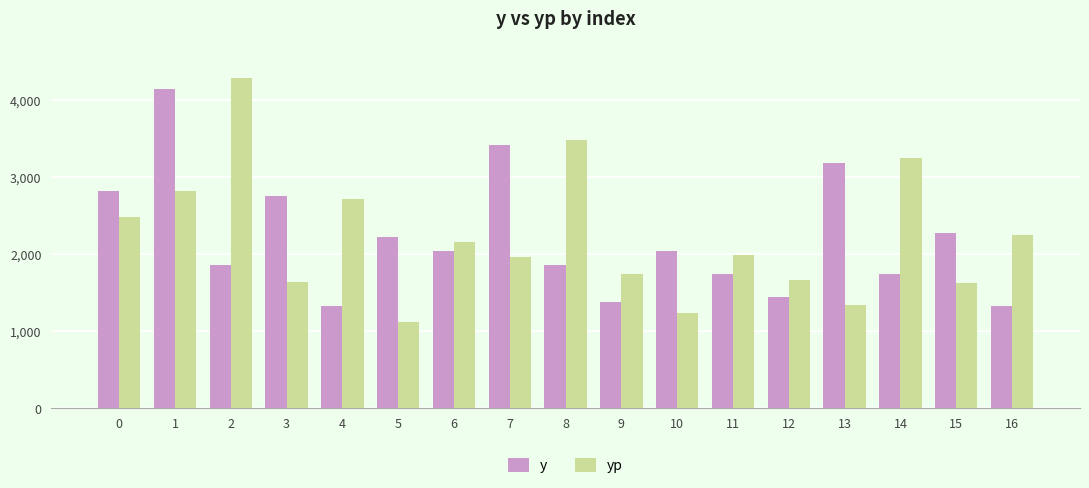

Is it true that y equals 574.6 at 4?

False